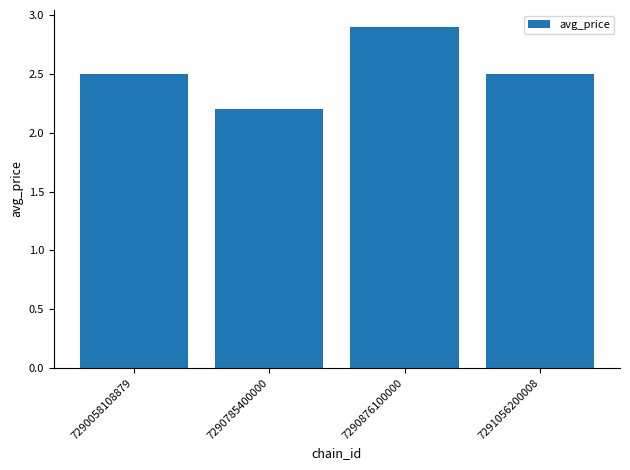

What is the change in value from 7290058108879 to 7290876100000?

+0.4